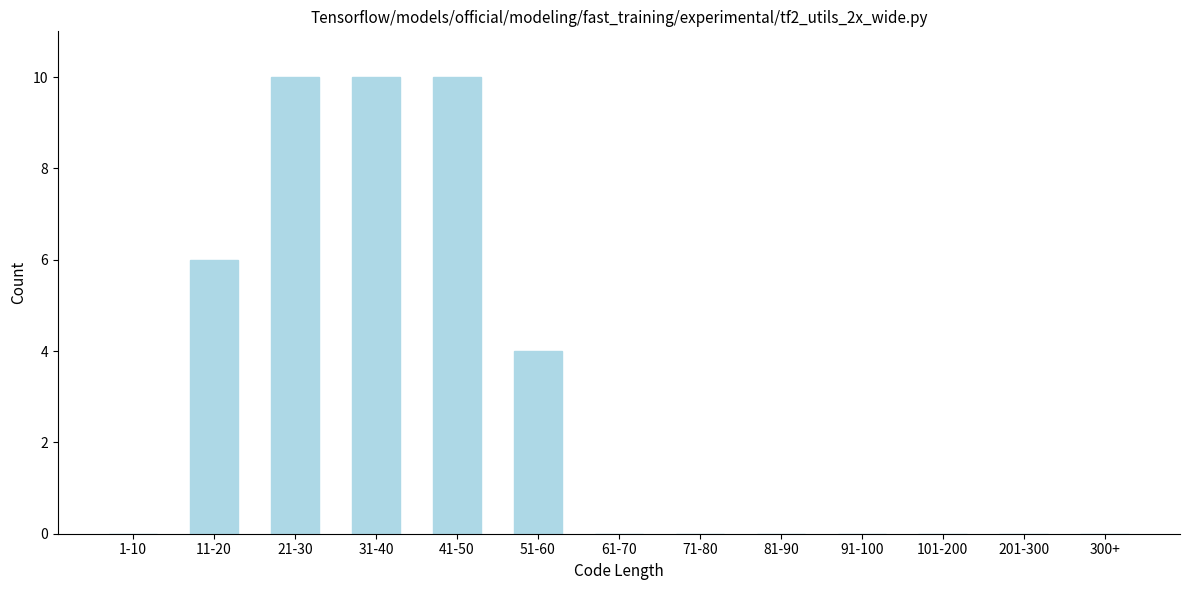

Reading left to right, transcribe all the data shown in this chart.

1-10=0	11-20=6	21-30=10	31-40=10	41-50=10	51-60=4	61-70=0	71-80=0	81-90=0	91-100=0	101-200=0	201-300=0	300+=0